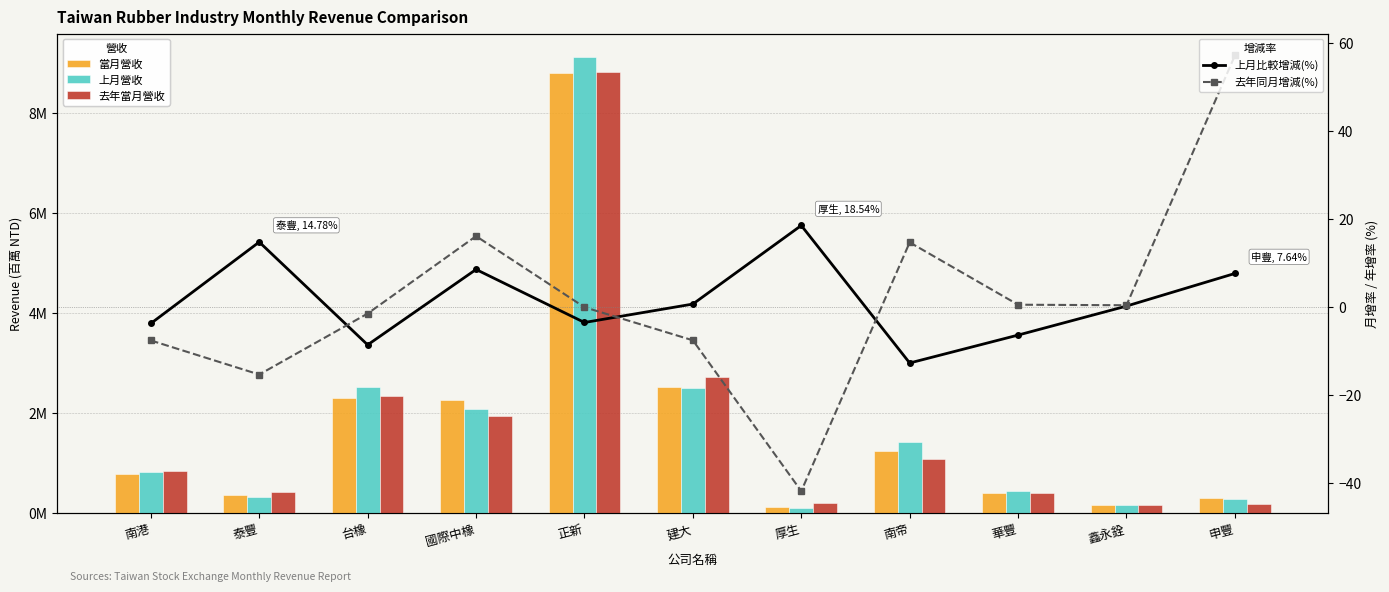

What is the spread (max minus min) of values at 國際中橡?

14.2